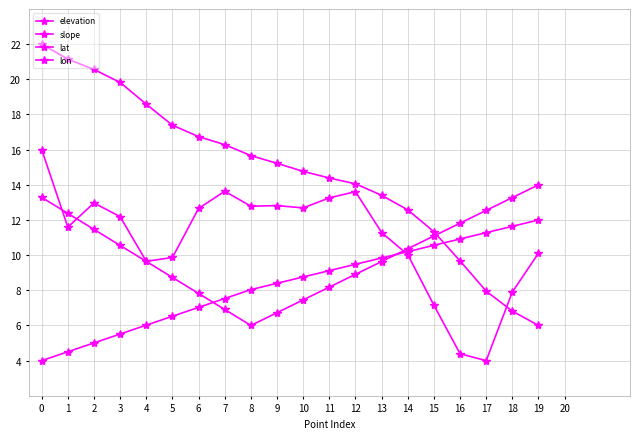

Where do lon and lat first cross each other?

6 and 7